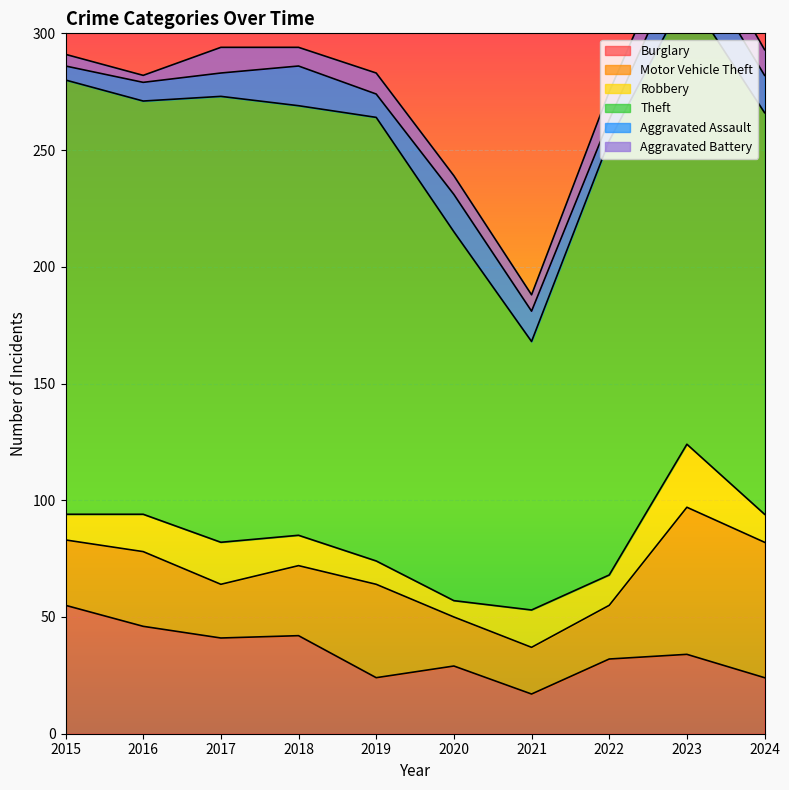

How many lines are shown in the chart?

6